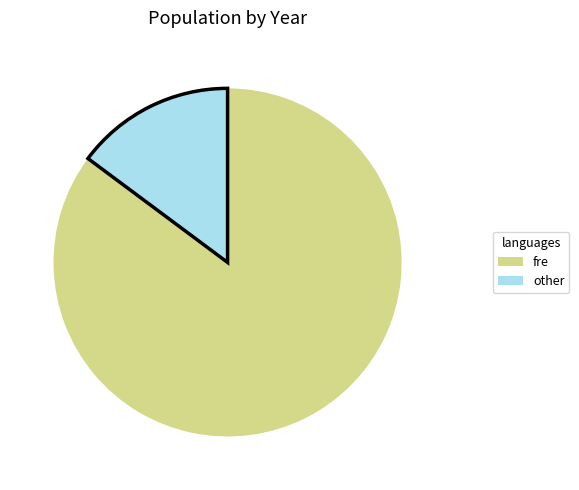

Approximately how many times larger is the value at fre compared to other?

5.7